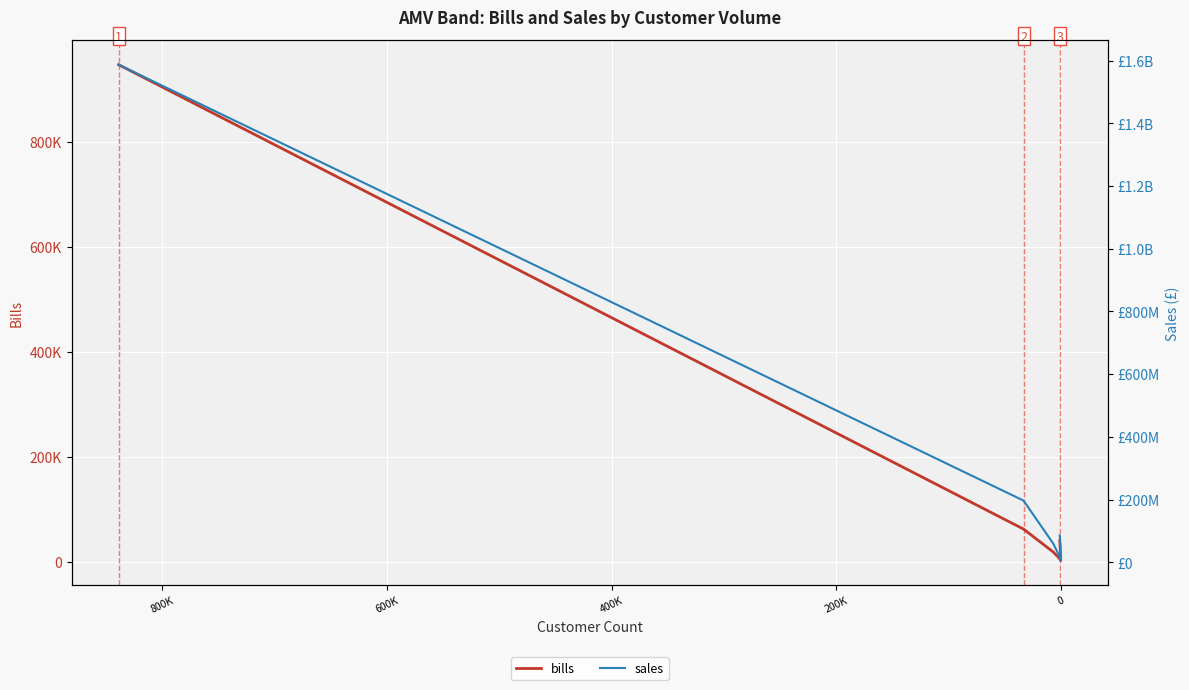

Is this an area chart (filled region under the line)?

No